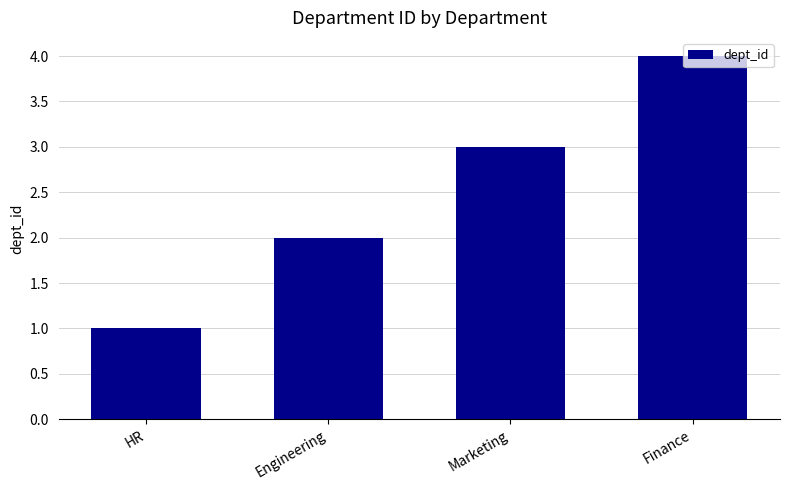

Is it true that the value at Finance is 6?

False